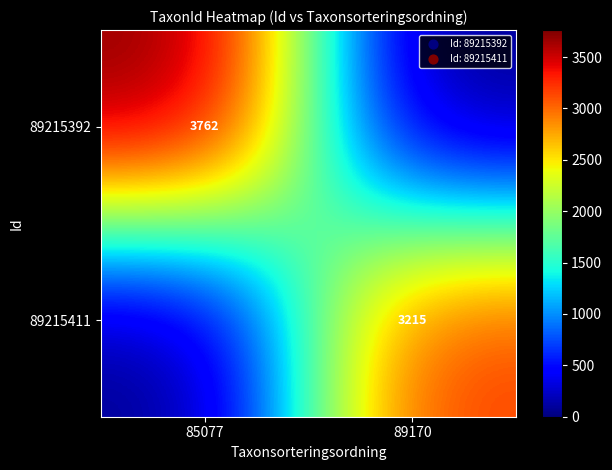

Which has a higher value, 85077 or 89170?

85077